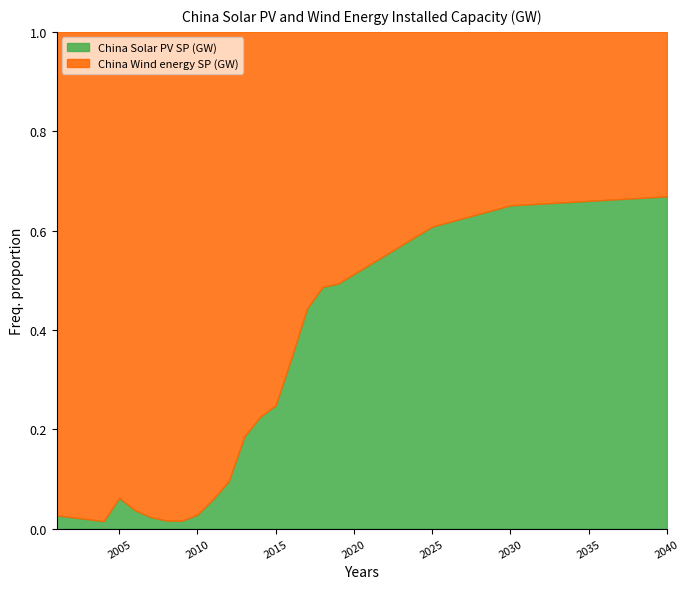

The China Solar PV SP (GW) series shows 0.4 at 2015. True or false?

False